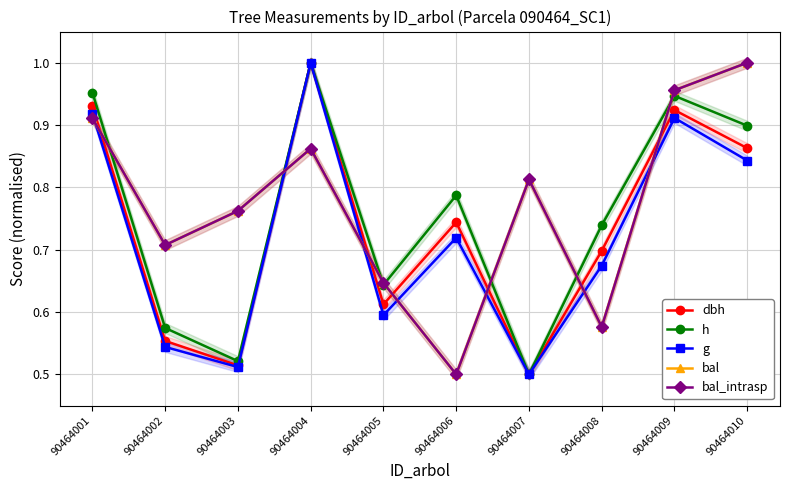

Reading left to right, extract all data points from this chart.

dbh: 0.9	0.6	0.5	1.0	0.6	0.7	0.5	0.7	0.9	0.9
h: 1.0	0.6	0.5	1.0	0.6	0.8	0.5	0.7	0.9	0.9
g: 0.9	0.5	0.5	1.0	0.6	0.7	0.5	0.7	0.9	0.8
bal: 0.9	0.7	0.8	0.9	0.6	0.5	0.8	0.6	1.0	1.0
bal_intrasp: 0.9	0.7	0.8	0.9	0.6	0.5	0.8	0.6	1.0	1.0